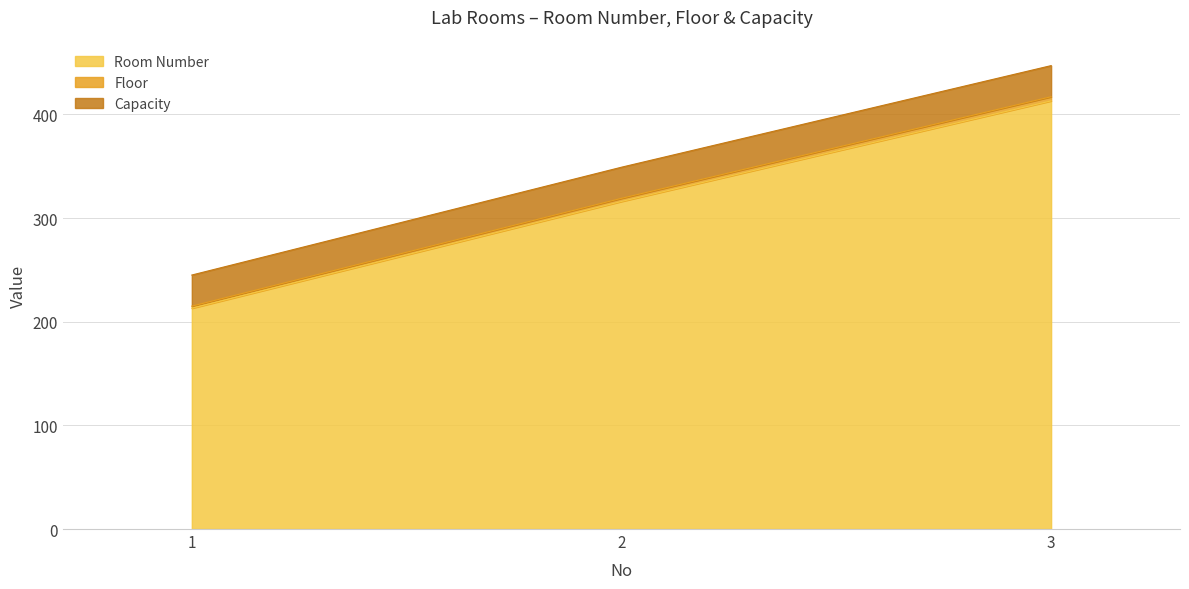

How many data points does each series have?

3